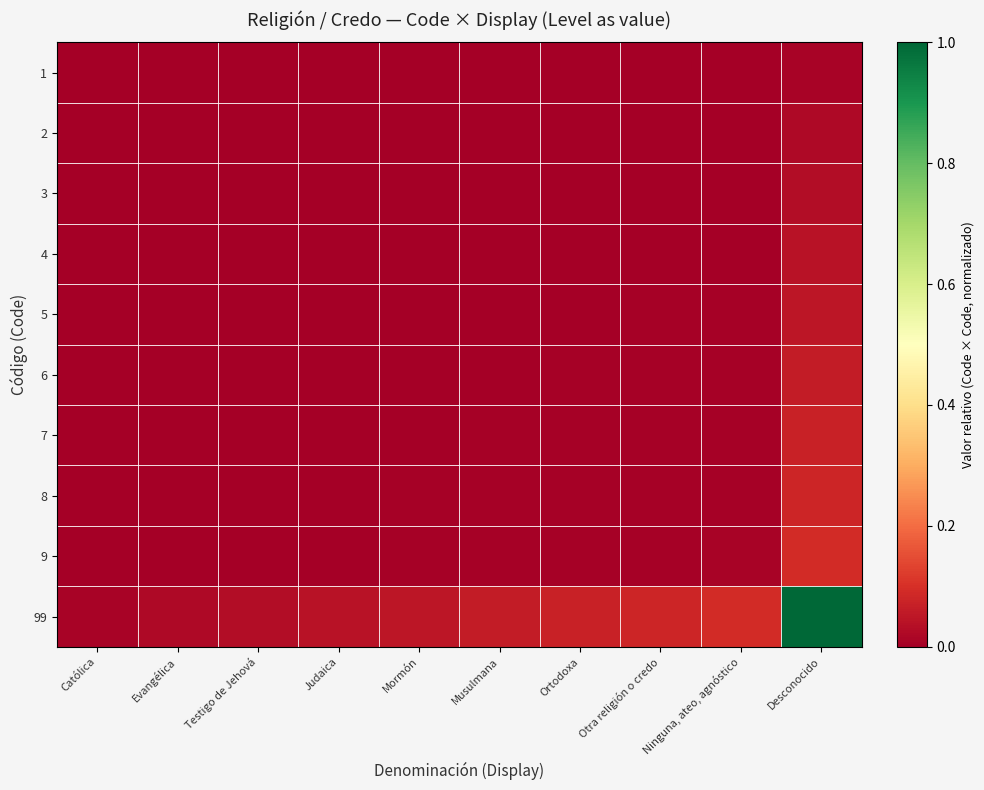

Reading left to right, what are all the values shown in this chart?

1: Católica=0.0	Evangélica=0.0	Testigo de Jehová=0.0	Judaica=0.0	Mormón=0.0	Musulmana=0.0	Ortodoxa=0.0	Otra religión o credo=0.0	Ninguna, ateo, agnóstico=0.0	Desconocido=0.0
2: Católica=0.0	Evangélica=0.0	Testigo de Jehová=0.0	Judaica=0.0	Mormón=0.0	Musulmana=0.0	Ortodoxa=0.0	Otra religión o credo=0.0	Ninguna, ateo, agnóstico=0.0	Desconocido=0.0
3: Católica=0.0	Evangélica=0.0	Testigo de Jehová=0.0	Judaica=0.0	Mormón=0.0	Musulmana=0.0	Ortodoxa=0.0	Otra religión o credo=0.0	Ninguna, ateo, agnóstico=0.0	Desconocido=0.0
4: Católica=0.0	Evangélica=0.0	Testigo de Jehová=0.0	Judaica=0.0	Mormón=0.0	Musulmana=0.0	Ortodoxa=0.0	Otra religión o credo=0.0	Ninguna, ateo, agnóstico=0.0	Desconocido=0.0
5: Católica=0.0	Evangélica=0.0	Testigo de Jehová=0.0	Judaica=0.0	Mormón=0.0	Musulmana=0.0	Ortodoxa=0.0	Otra religión o credo=0.0	Ninguna, ateo, agnóstico=0.0	Desconocido=0.1
6: Católica=0.0	Evangélica=0.0	Testigo de Jehová=0.0	Judaica=0.0	Mormón=0.0	Musulmana=0.0	Ortodoxa=0.0	Otra religión o credo=0.0	Ninguna, ateo, agnóstico=0.0	Desconocido=0.1
7: Católica=0.0	Evangélica=0.0	Testigo de Jehová=0.0	Judaica=0.0	Mormón=0.0	Musulmana=0.0	Ortodoxa=0.0	Otra religión o credo=0.0	Ninguna, ateo, agnóstico=0.0	Desconocido=0.1
8: Católica=0.0	Evangélica=0.0	Testigo de Jehová=0.0	Judaica=0.0	Mormón=0.0	Musulmana=0.0	Ortodoxa=0.0	Otra religión o credo=0.0	Ninguna, ateo, agnóstico=0.0	Desconocido=0.1
9: Católica=0.0	Evangélica=0.0	Testigo de Jehová=0.0	Judaica=0.0	Mormón=0.0	Musulmana=0.0	Ortodoxa=0.0	Otra religión o credo=0.0	Ninguna, ateo, agnóstico=0.0	Desconocido=0.1
99: Católica=0.0	Evangélica=0.0	Testigo de Jehová=0.0	Judaica=0.0	Mormón=0.1	Musulmana=0.1	Ortodoxa=0.1	Otra religión o credo=0.1	Ninguna, ateo, agnóstico=0.1	Desconocido=1.0